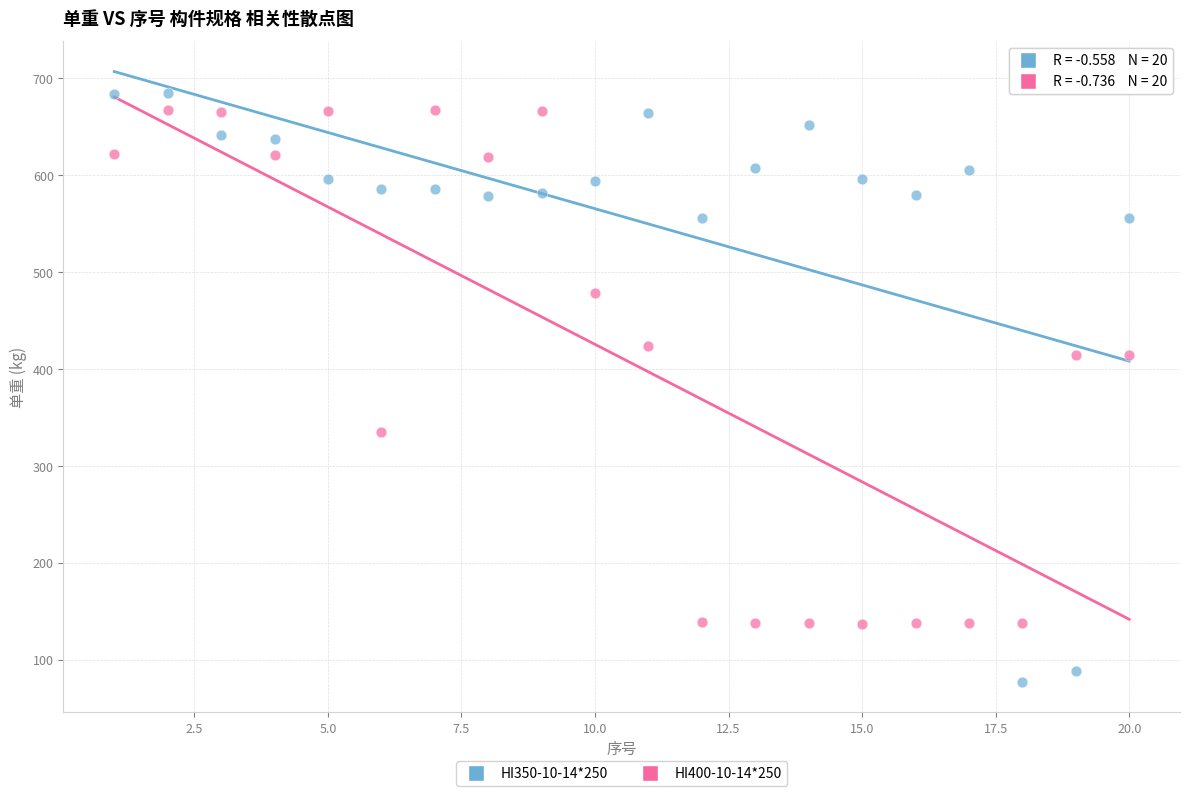

Which series has the widest spread of Y values?

HI350-10-14*250